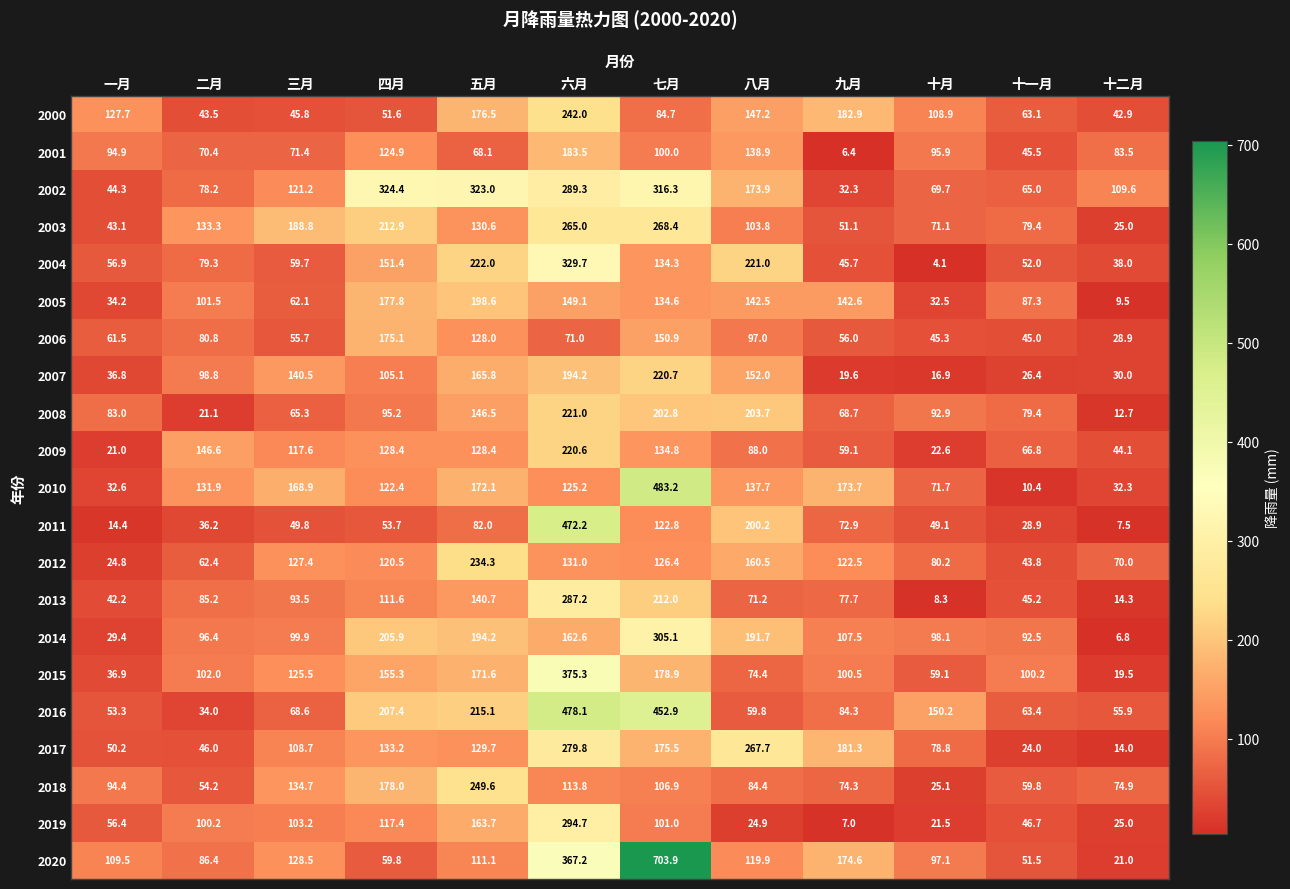

Which label corresponds to the largest value in the chart?

七月